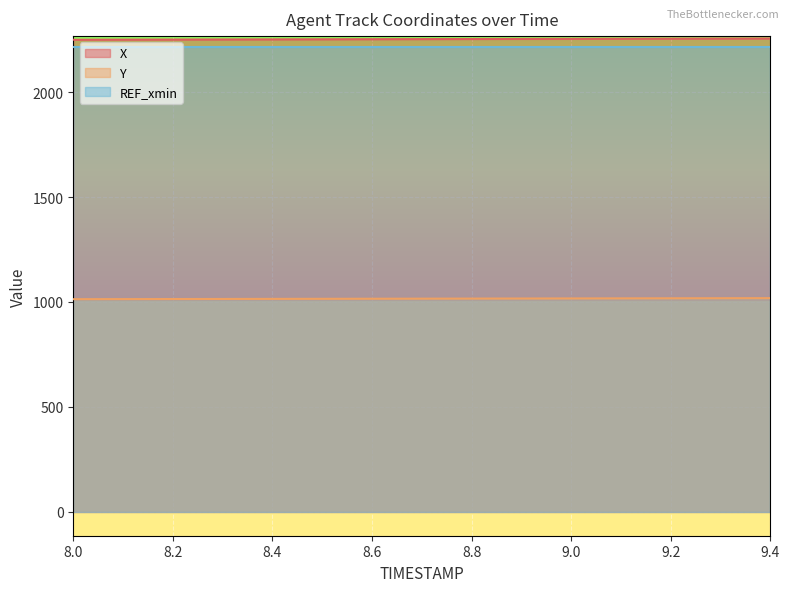

Which category has the highest value across all series?

9.4